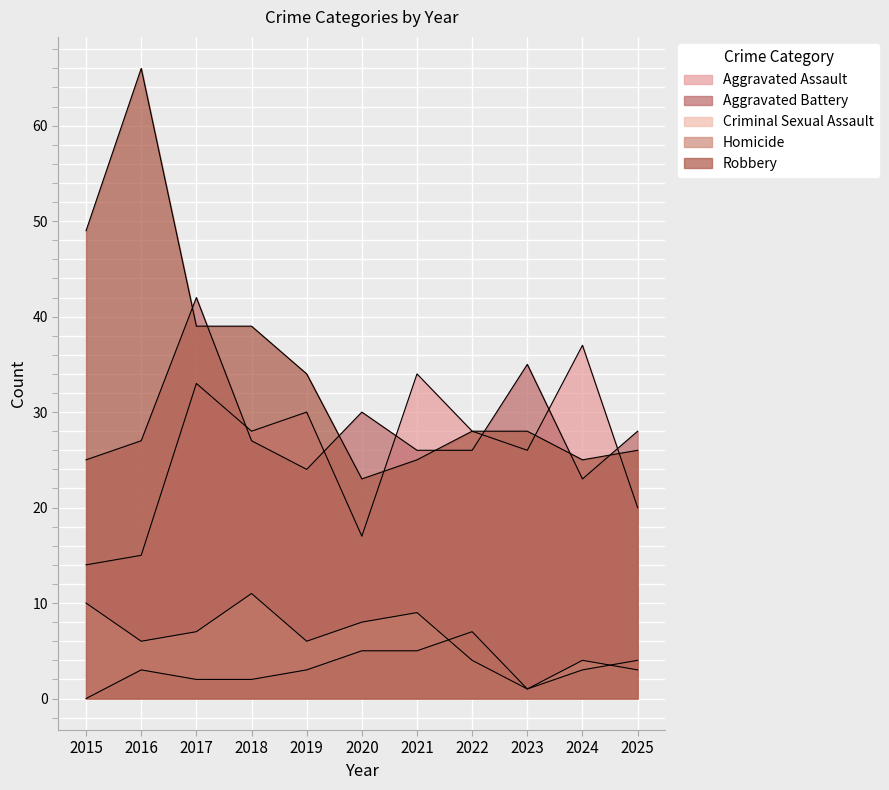

Where is the first local maximum for Robbery?

2016